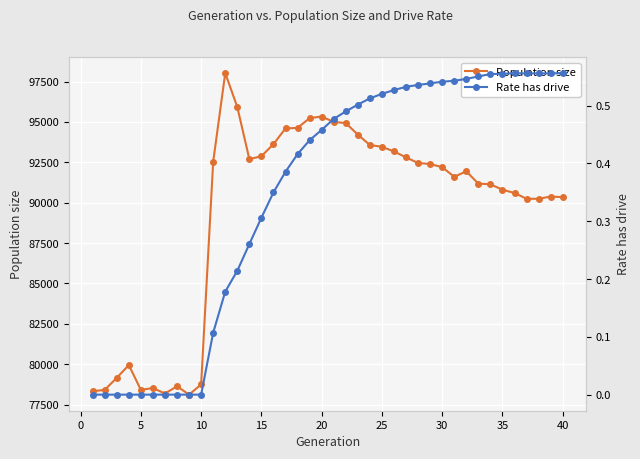

What is the maximum value for Population size?

98024